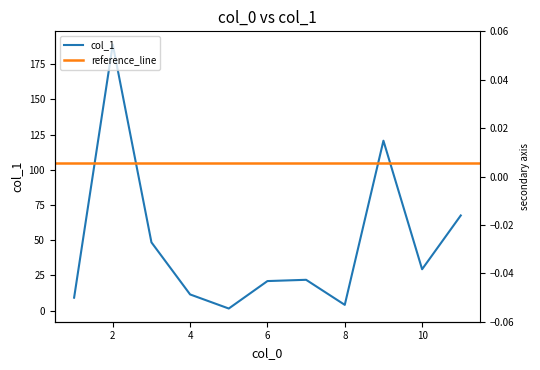

What is the value of the 4th point from the left?

11.5